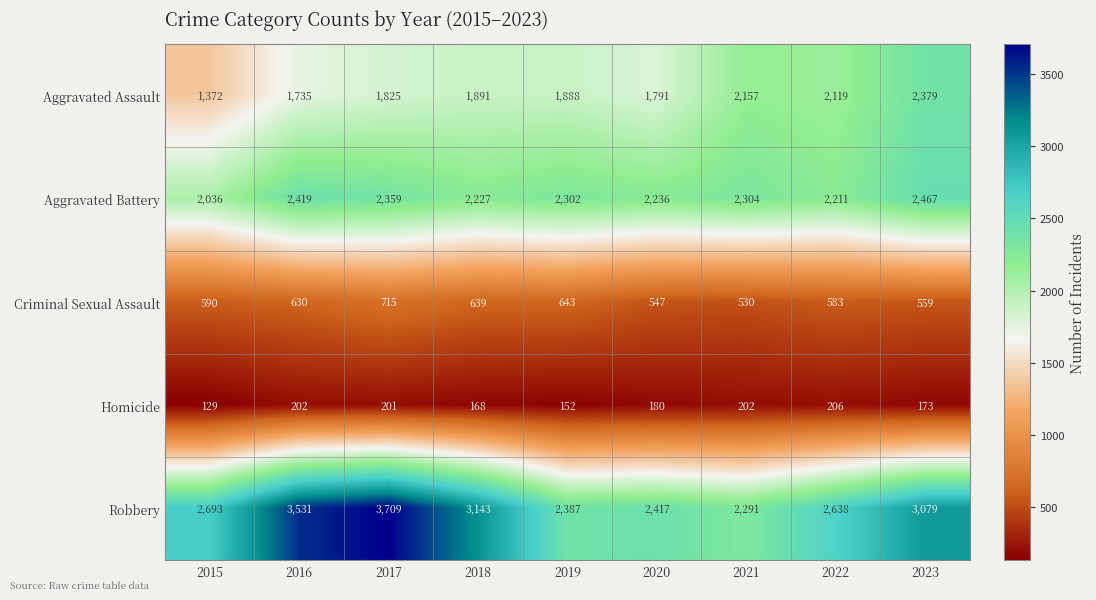

What is the greatest value displayed?

3709